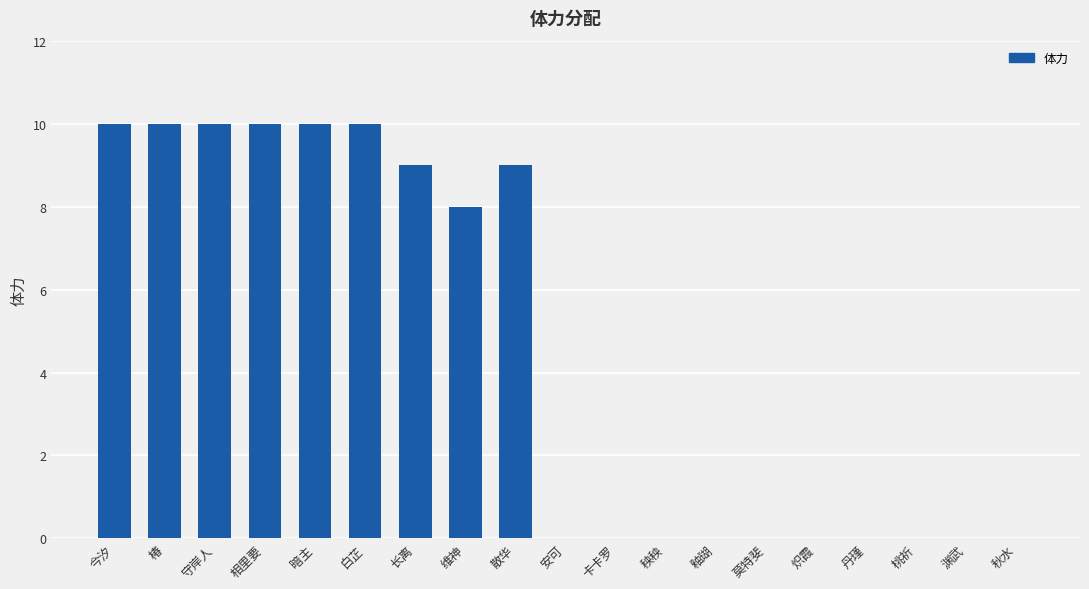

Between 卡卡罗 and 白芷, which is larger?

白芷